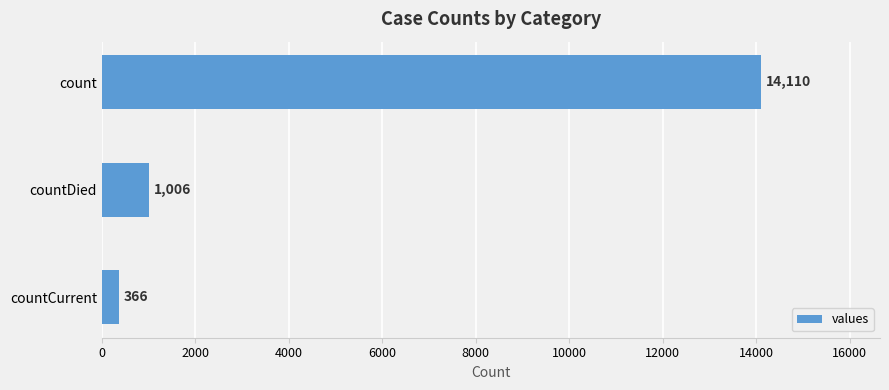

The value at count is 14110. True or false?

True